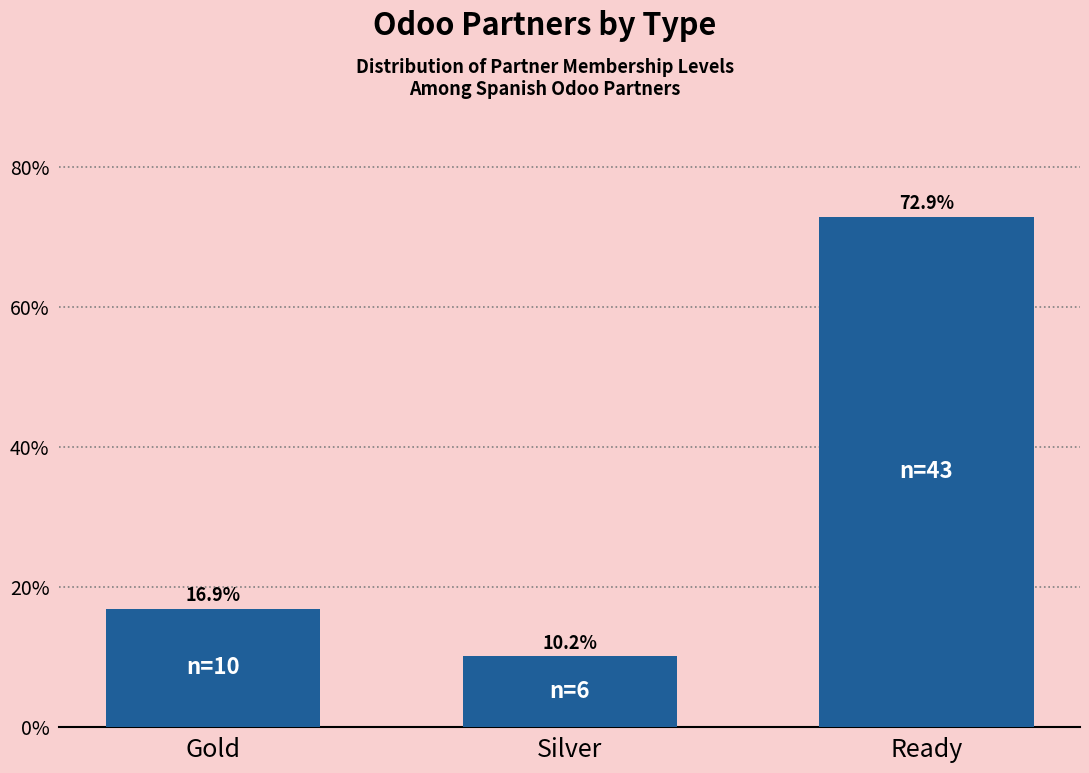

Reading left to right, what are all the values shown in this chart?

16.9	10.2	72.9